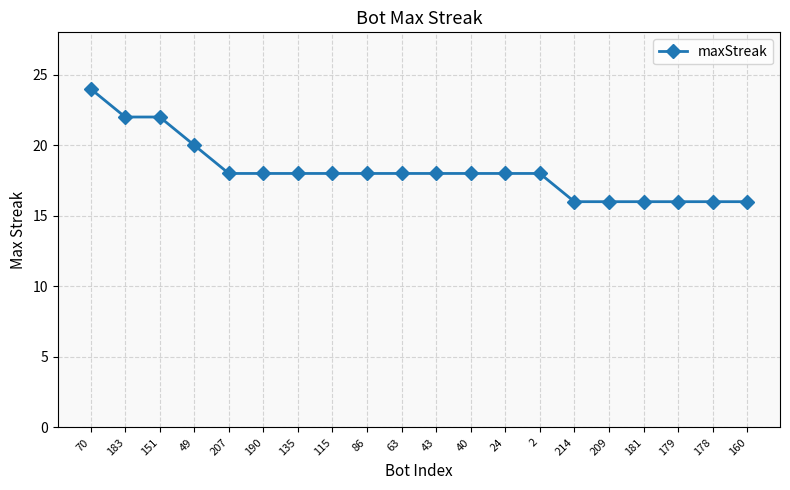

The chart shows a value of 16 at 209. True or false?

True